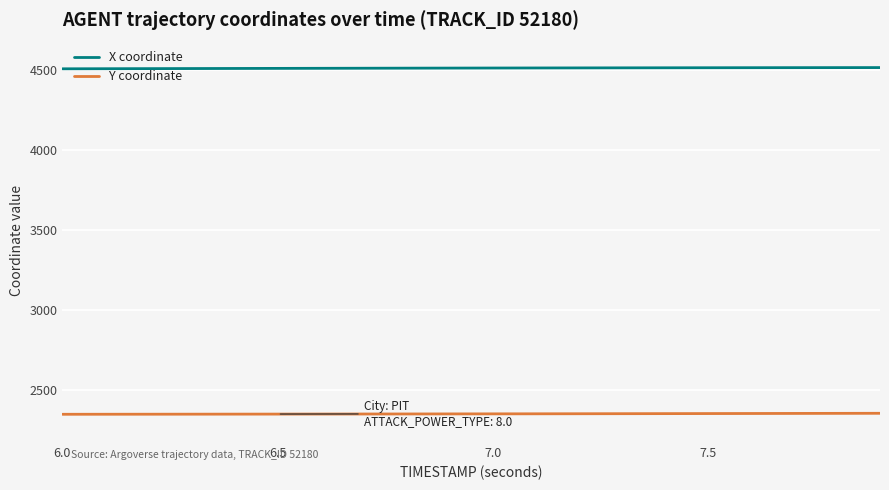

Which series has the largest total across all categories?

X coordinate